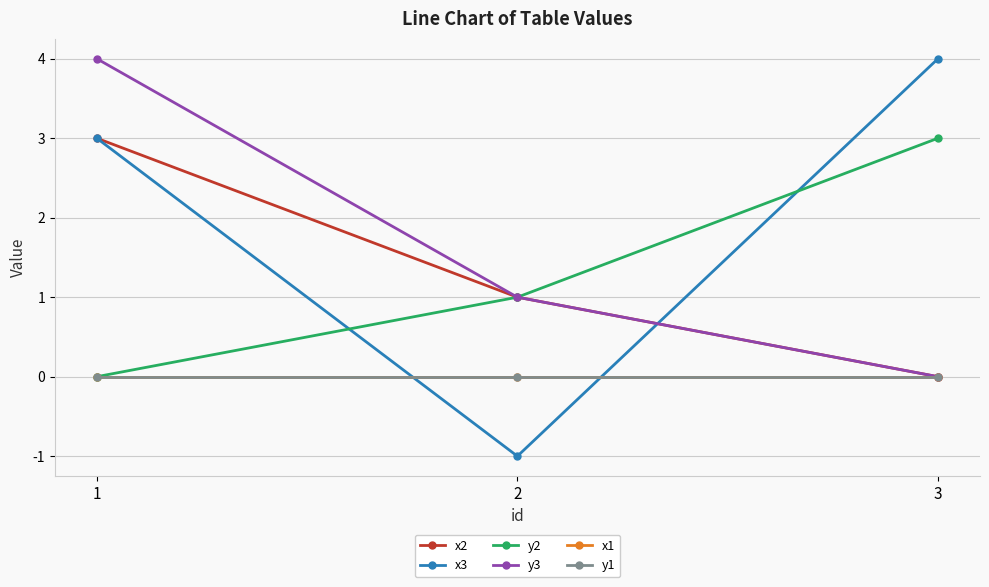

What is the highest value of the x3 series?

4